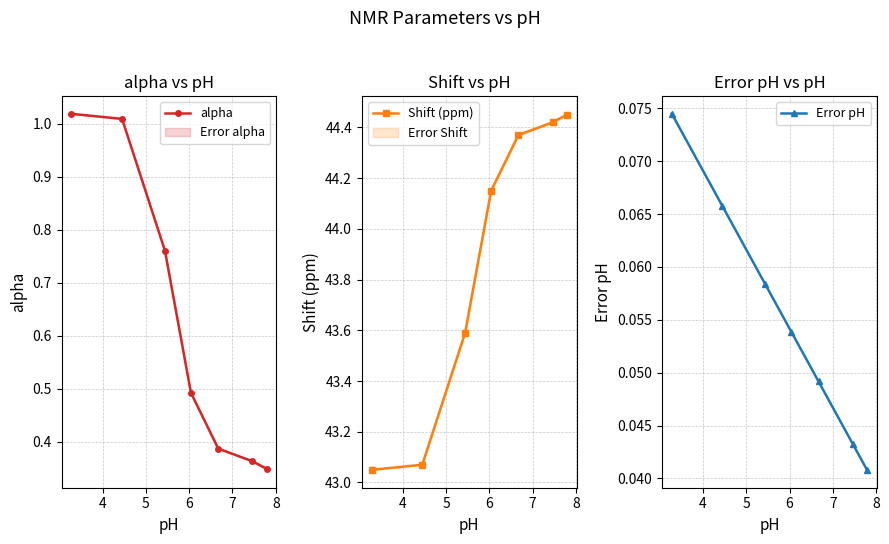

True or false: alpha and Error pH cross at least once.

False